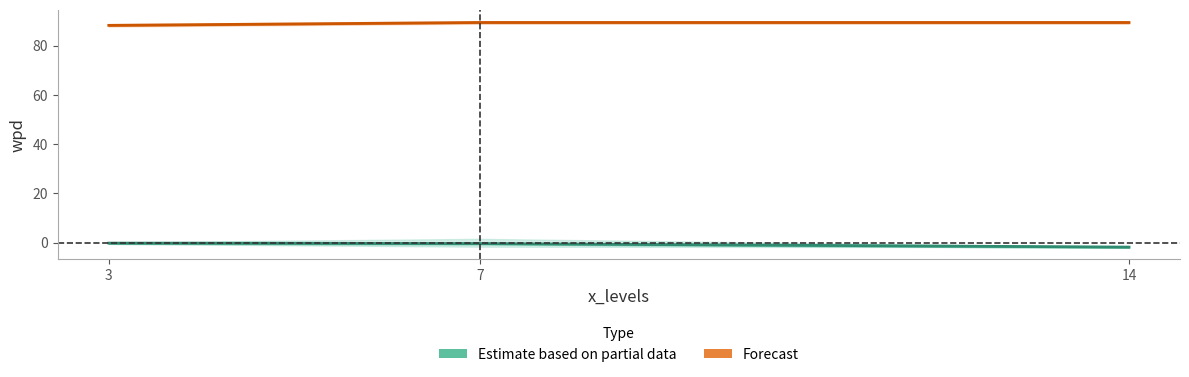

True or false: Estimate based on partial data has a value of -0.7 at 7.

False